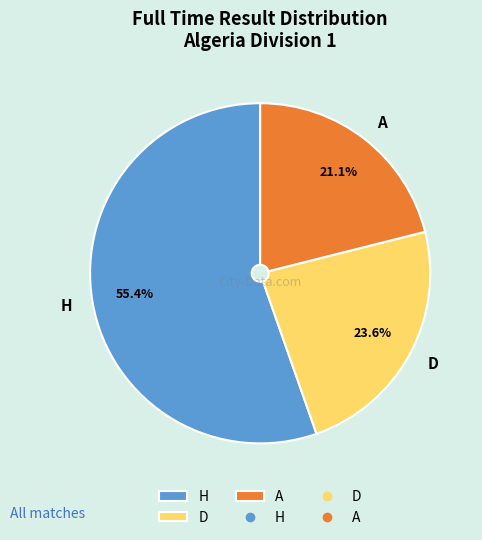

To the nearest percent, what is the average slice percentage?

33%